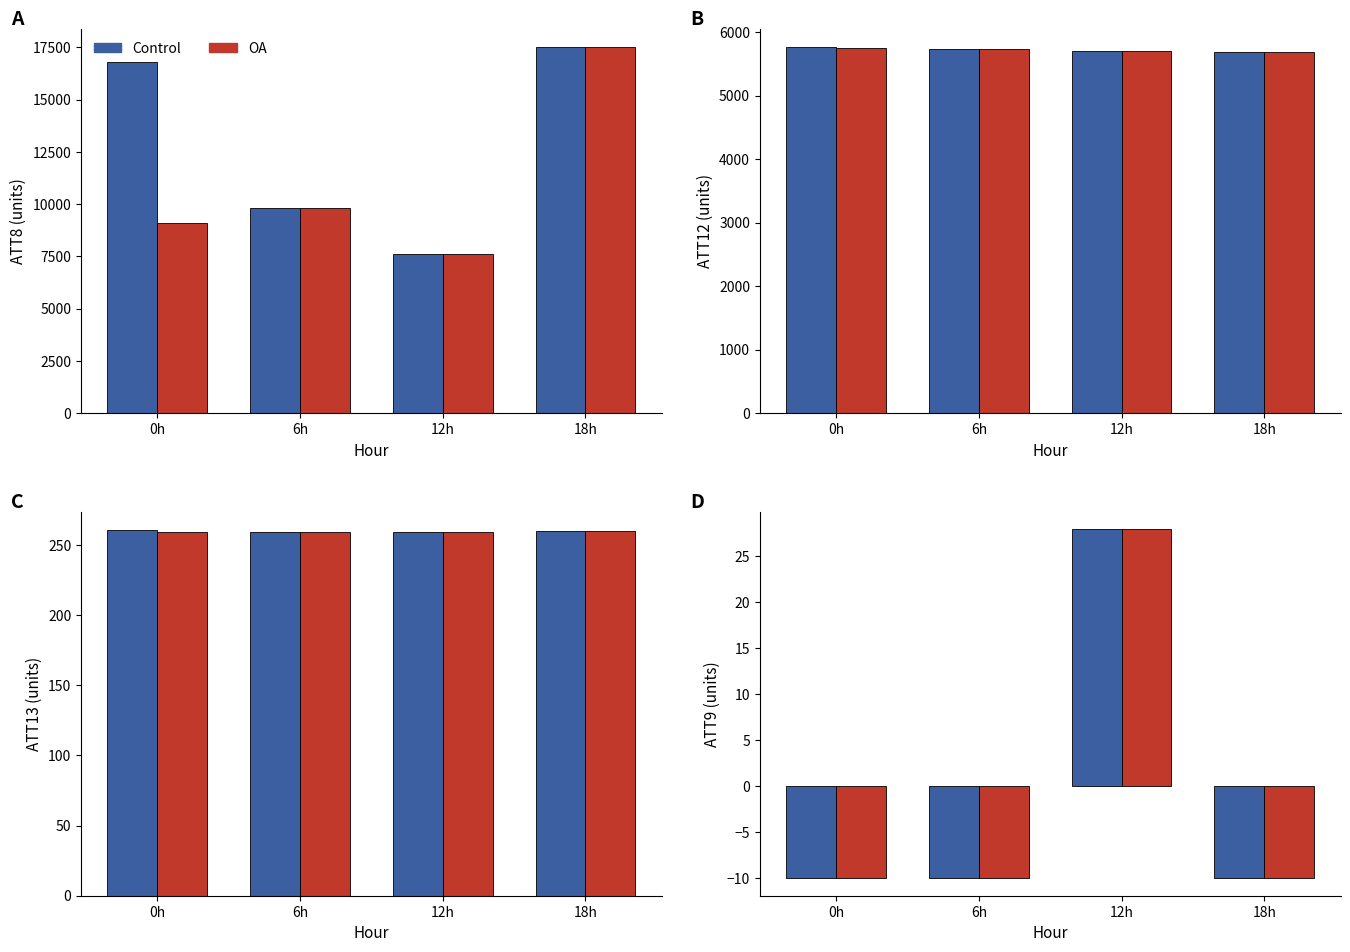

The Control series shows -2.3 at 0h. True or false?

False